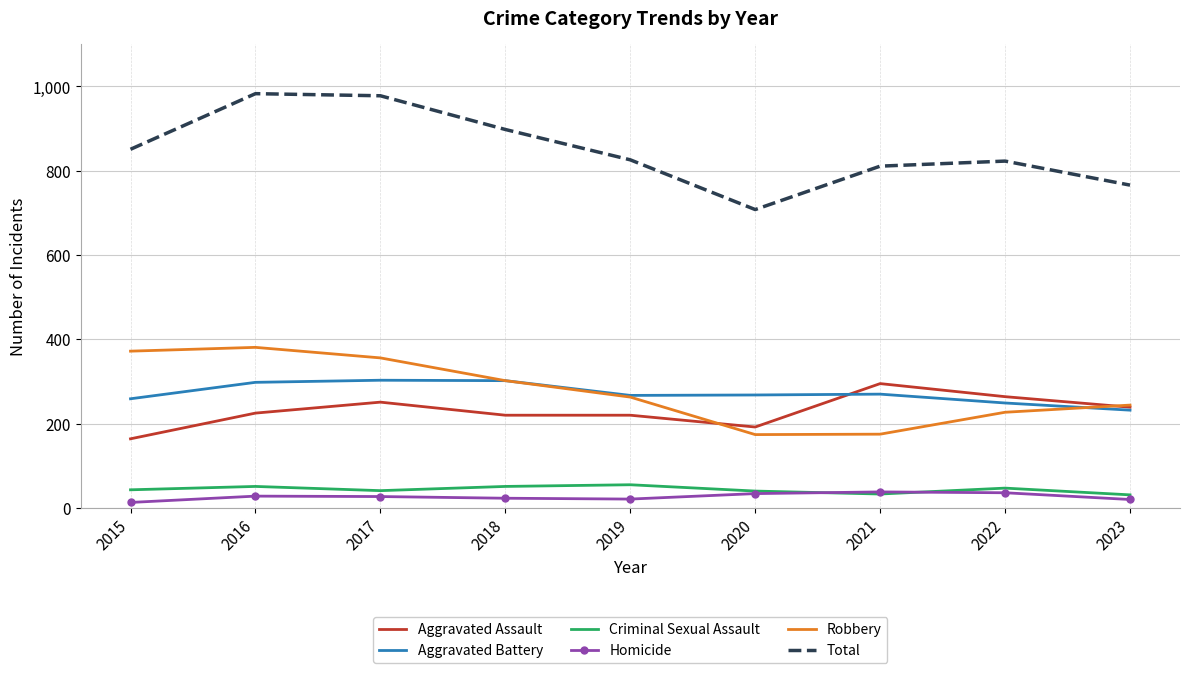

Which series has the largest total across all categories?

Total